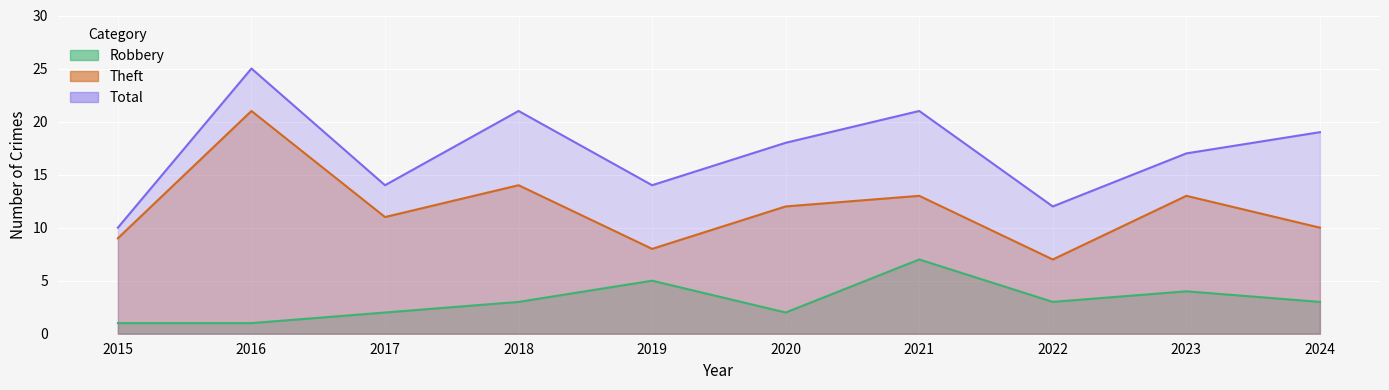

List the series in order of their peak value, highest first.

Total, Theft, Robbery